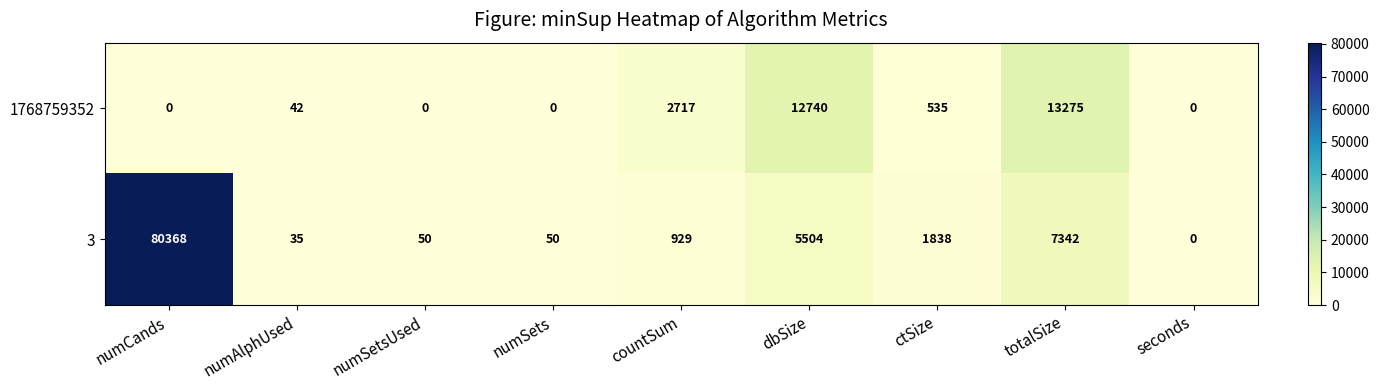

At which label does 3 reach its minimum?

seconds